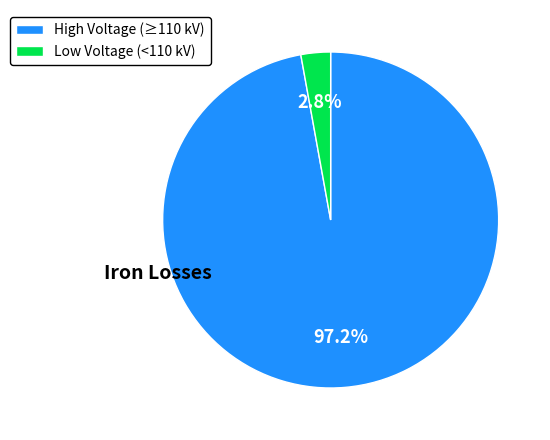

Is there any slice that represents more than half of the pie?

Yes